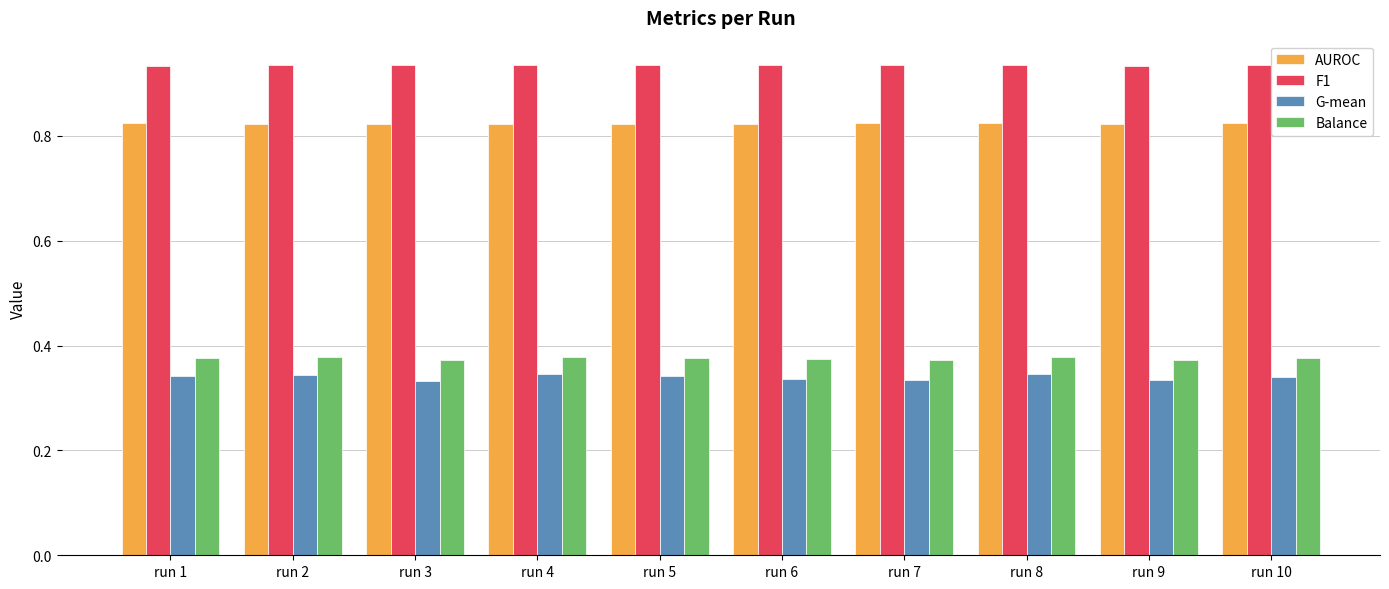

How many G-mean values are between 0 and 1?

10